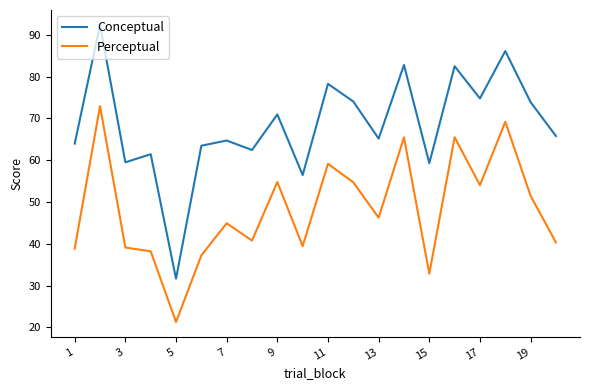

True or false: Conceptual and Perceptual cross at least once.

False